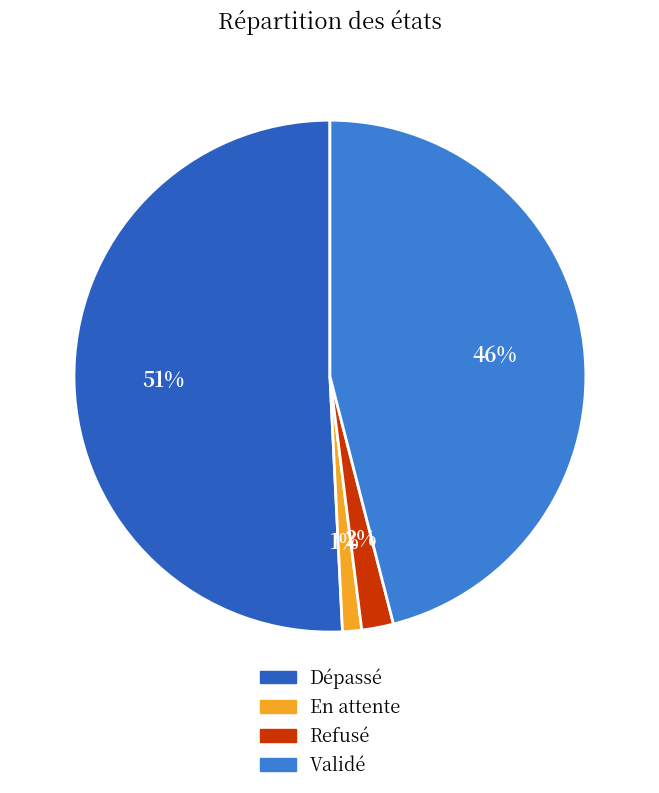

Between En attente and Validé, which is larger?

Validé